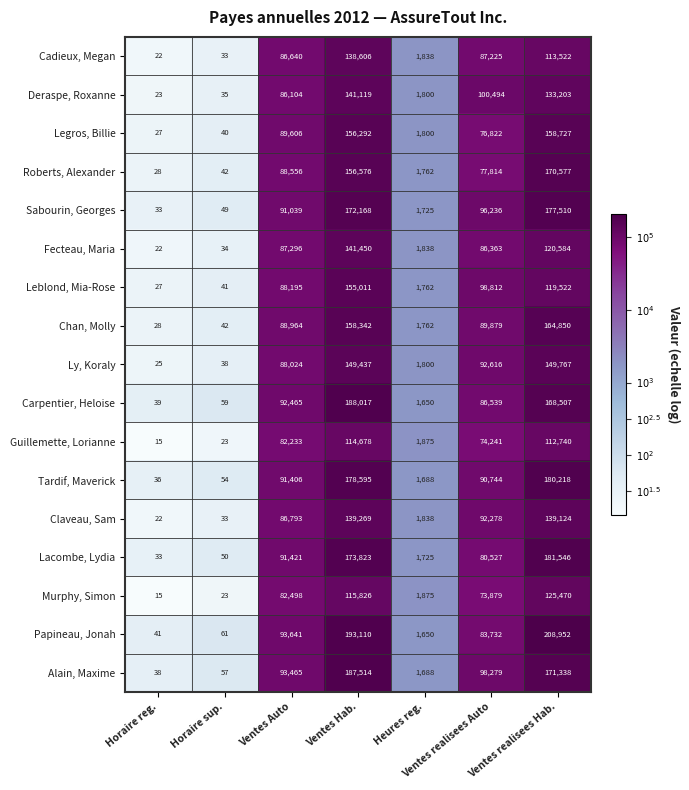

What is the total value across all series at Ventes realisees Hab.?

2596157